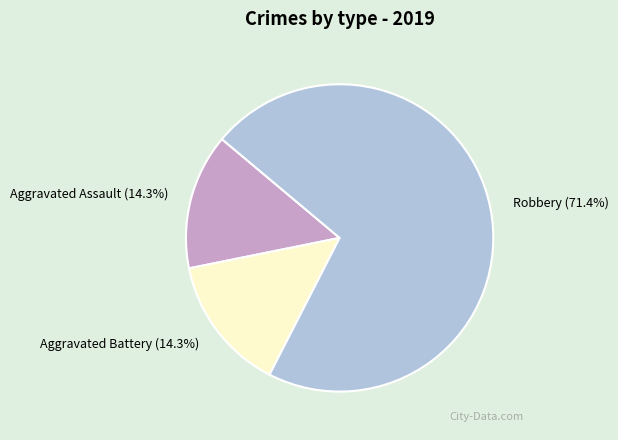

To the nearest percent, what is the average slice percentage?

33%